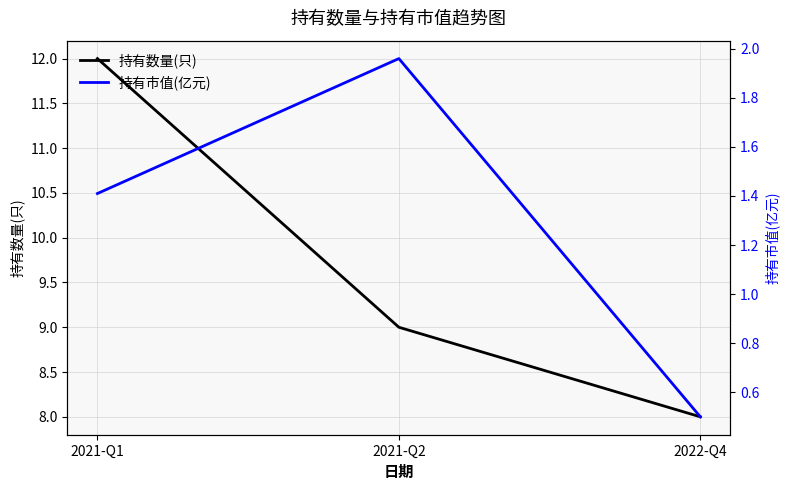

What is the value of the 持有市值(亿元) point at the 3rd from the left?

0.5